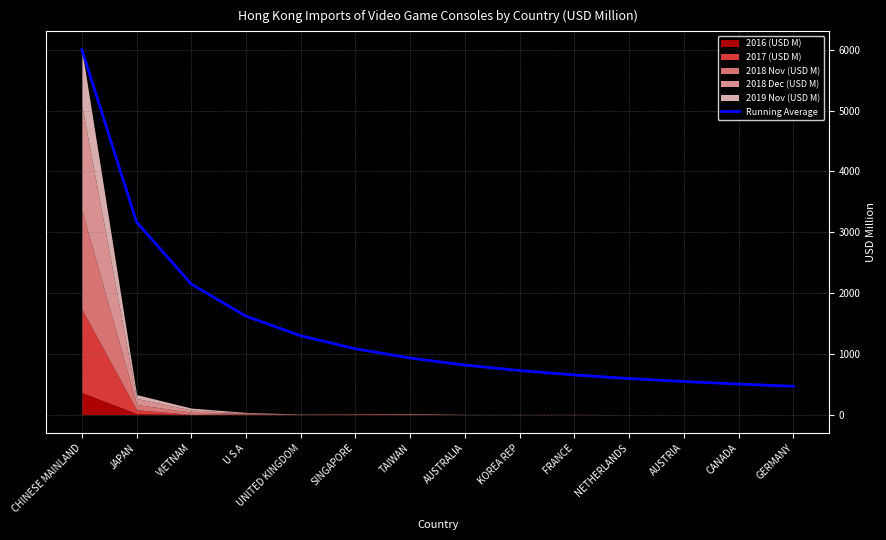

What position from the right is SINGAPORE?

9